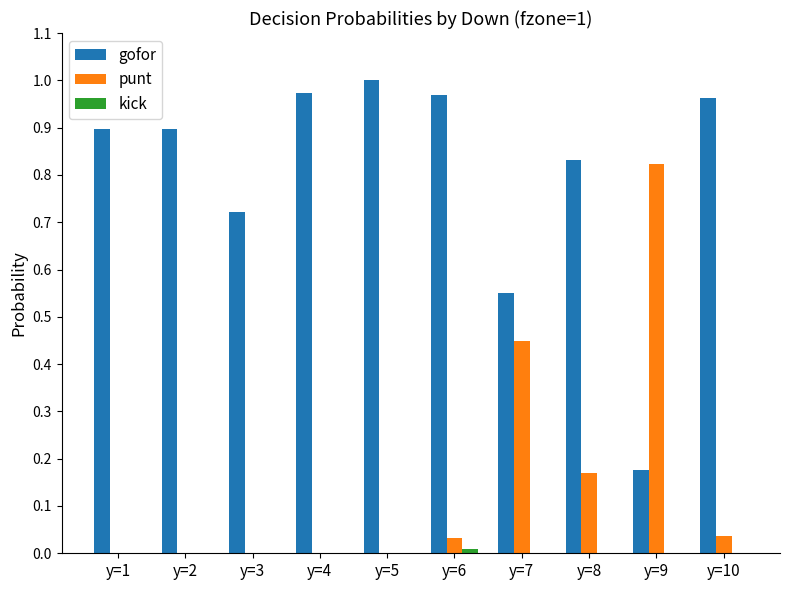

Is it true that punt equals 0.0 at y=3?

True